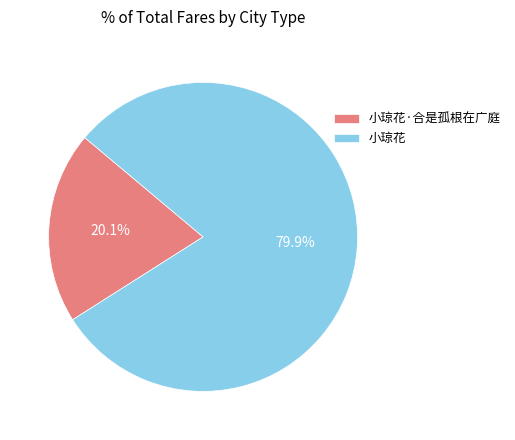

Count the number of slices in the pie.

2